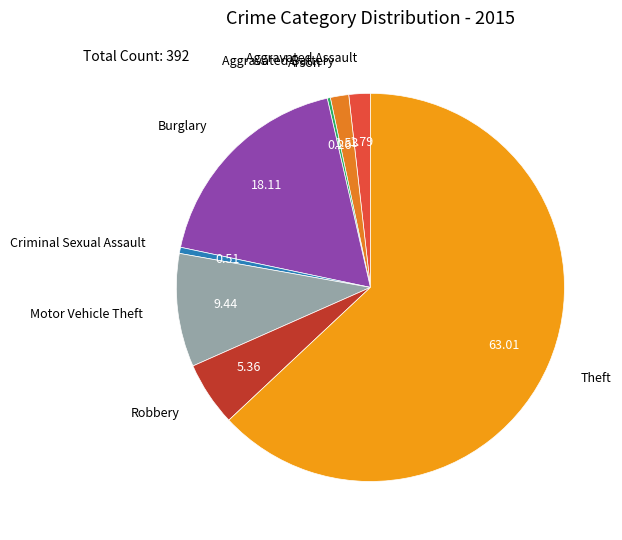

Which slice is the largest?

Theft